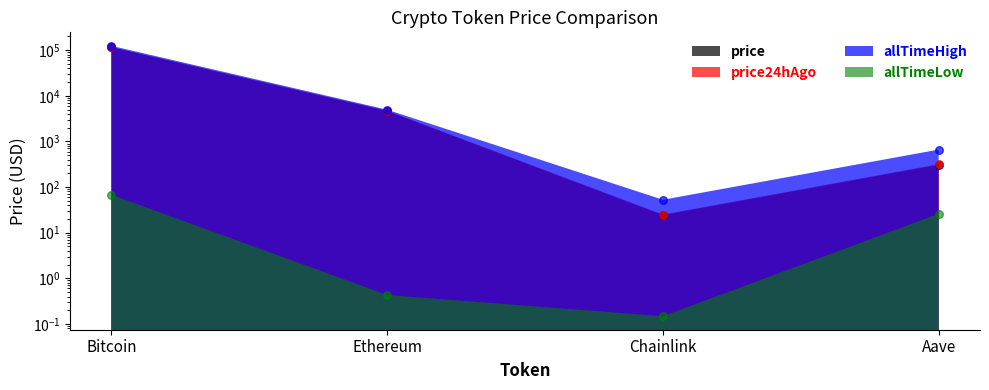

What are all the series names shown in the legend?

price, price24hAgo, allTimeHigh, allTimeLow